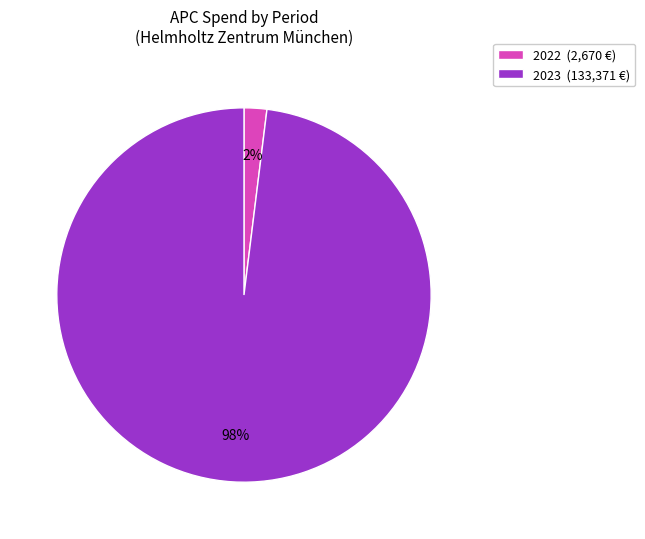

The 2023 (133,371 €) slice represents 98% of the pie. True or false?

True